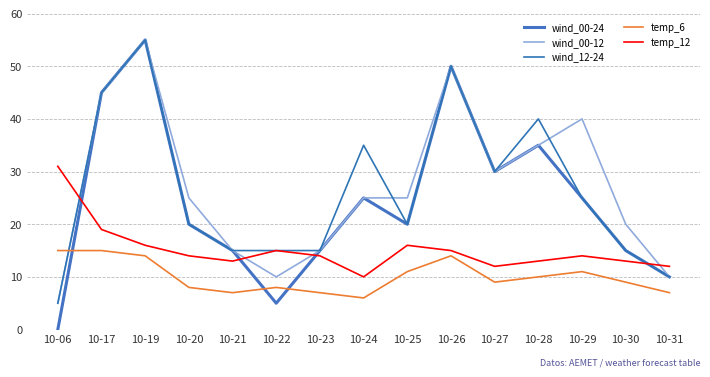

What is the total value across all series at 10-06?

56